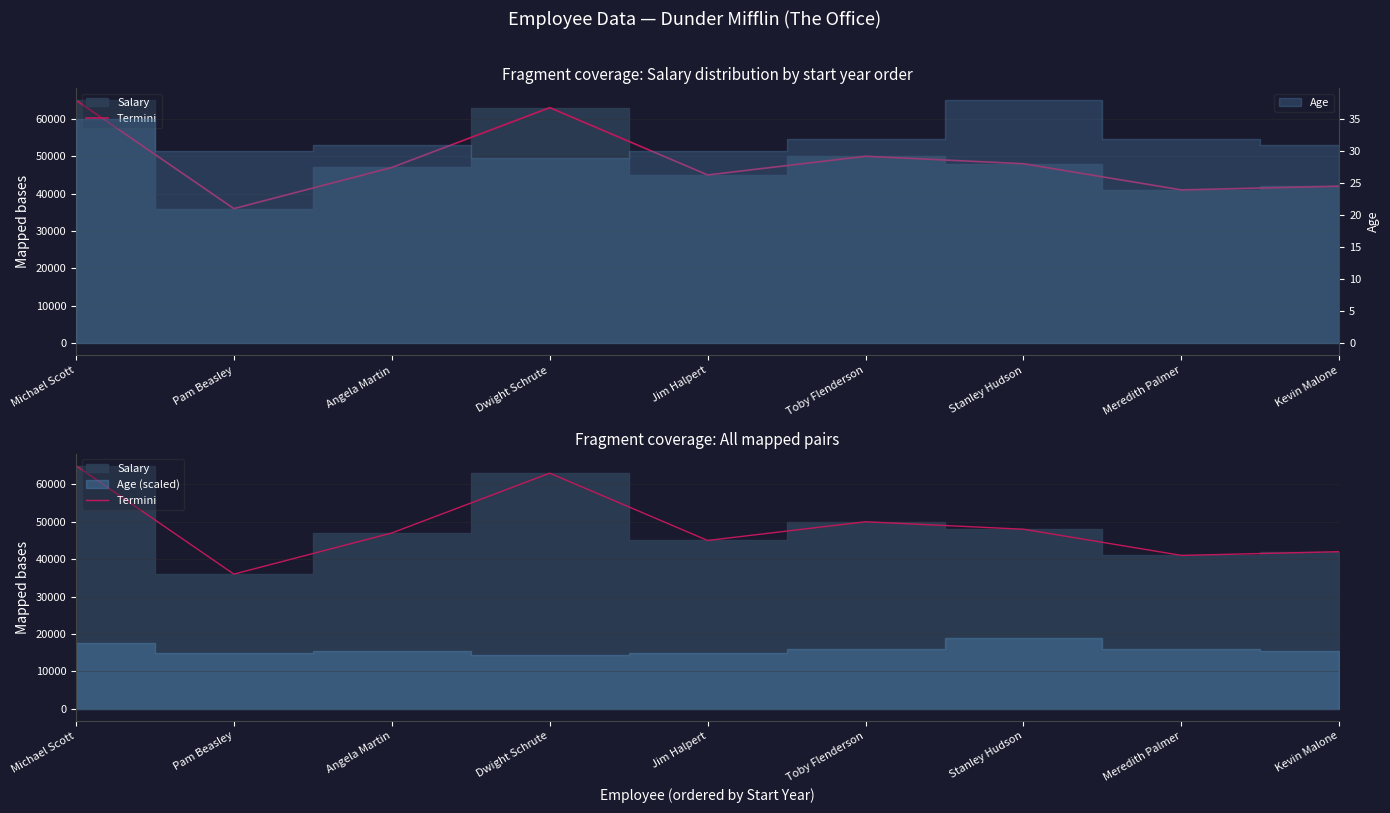

Rank the categories by value from lowest to highest.

Pam Beasley, Meredith Palmer, Kevin Malone, Jim Halpert, Angela Martin, Stanley Hudson, Toby Flenderson, Dwight Schrute, Michael Scott